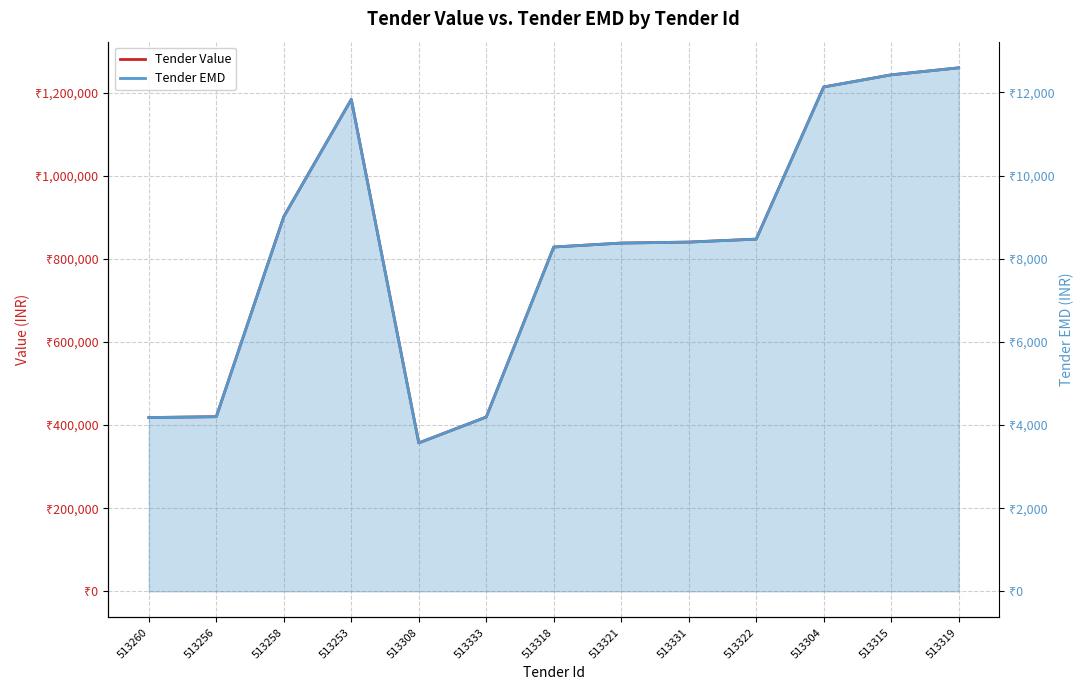

Reading right to left, extract all data points from this chart.

Tender Value: 1259325	1242451	1213296	847270	840132	837762	828250	419292	357000	1183302	901449	420100	418000
Tender EMD: 12593	12425	12133	8473	8401	8378	8283	4193	3570	11833	9014	4201	4180